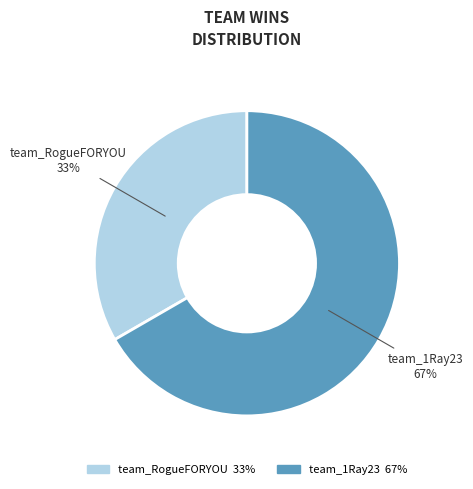

Rank the categories by value from highest to lowest.

team_1Ray23, team_RogueFORYOU